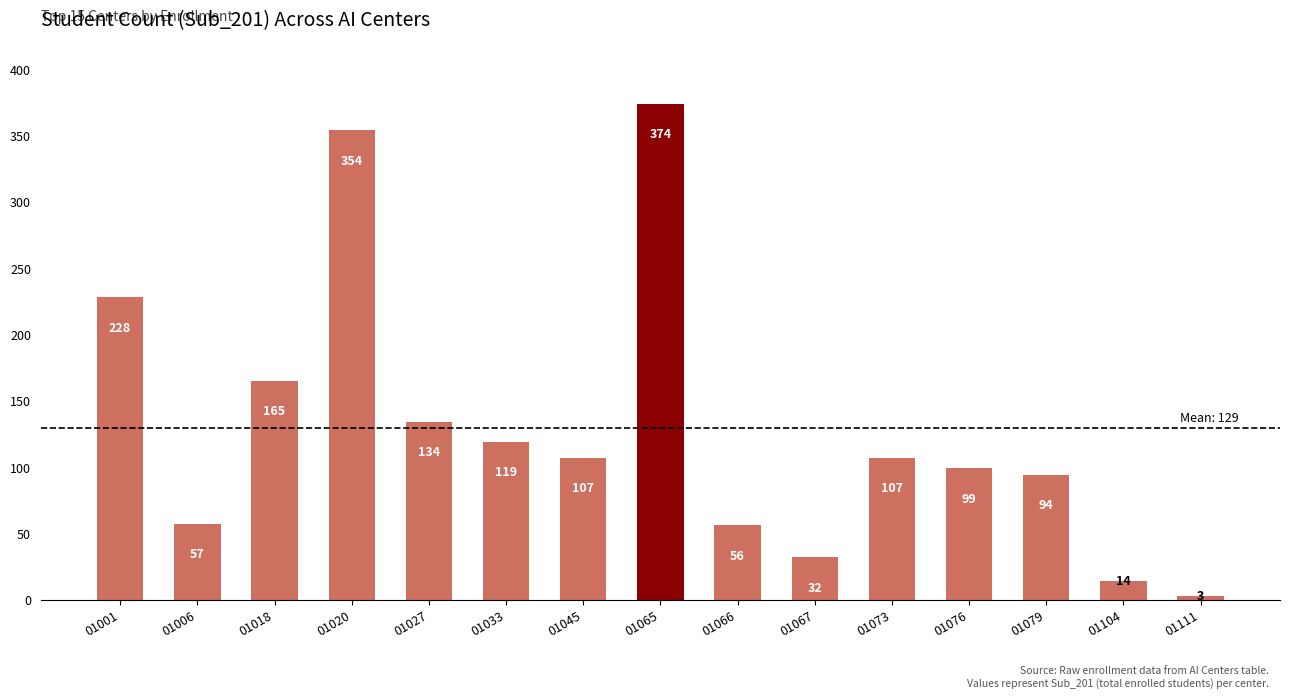

True or false: the data shows 283 at 01018.

False